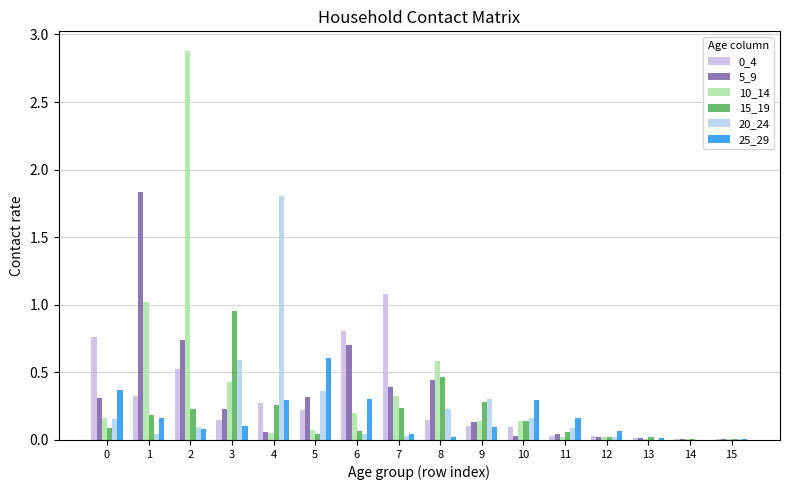

Read the 25_29 value at 11.

0.2